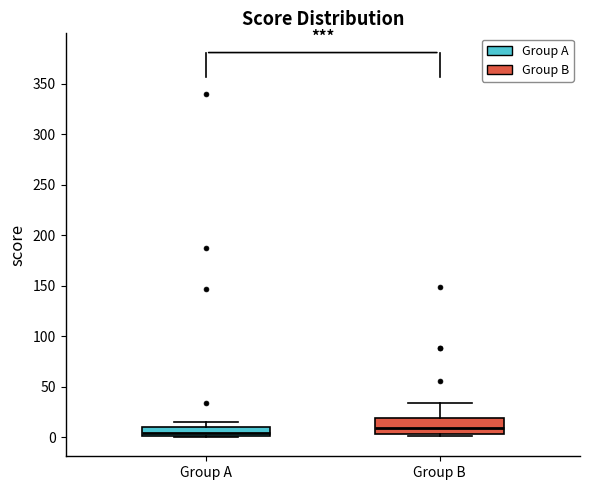

Which box has the highest median line?

Group B